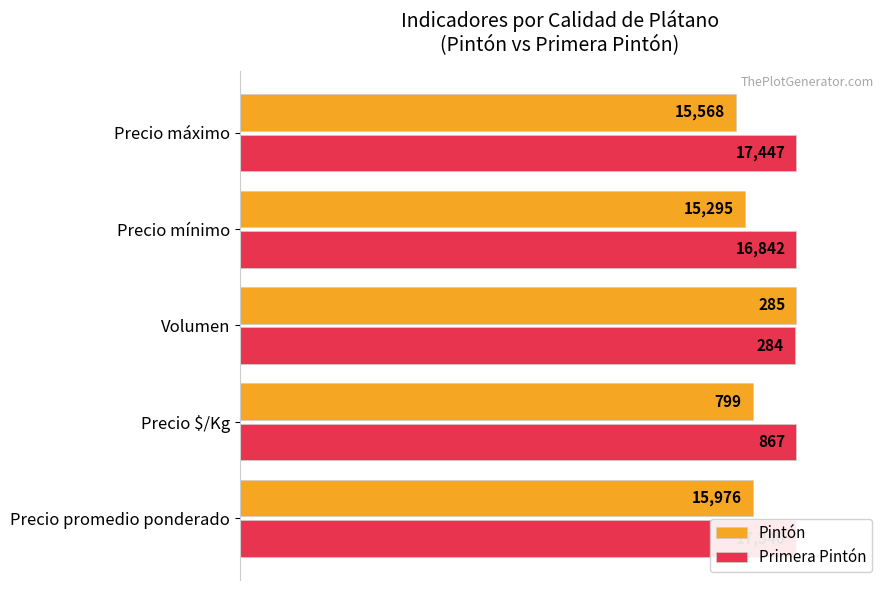

What is the difference between the highest and lowest values at Precio máximo?

10.8